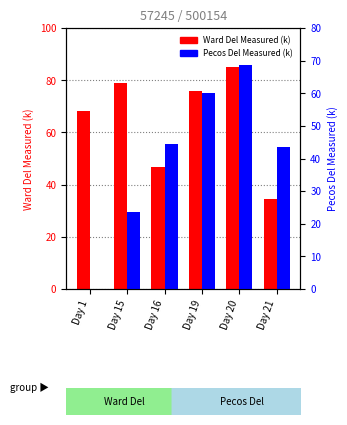

Count the number of data series in this chart.

2